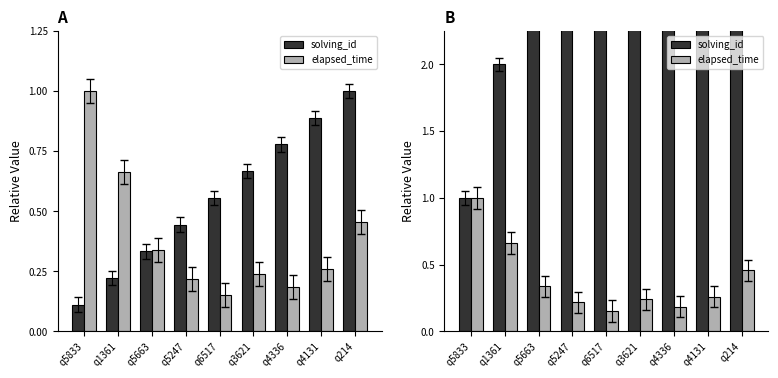

Does the chart contain any negative values?

No